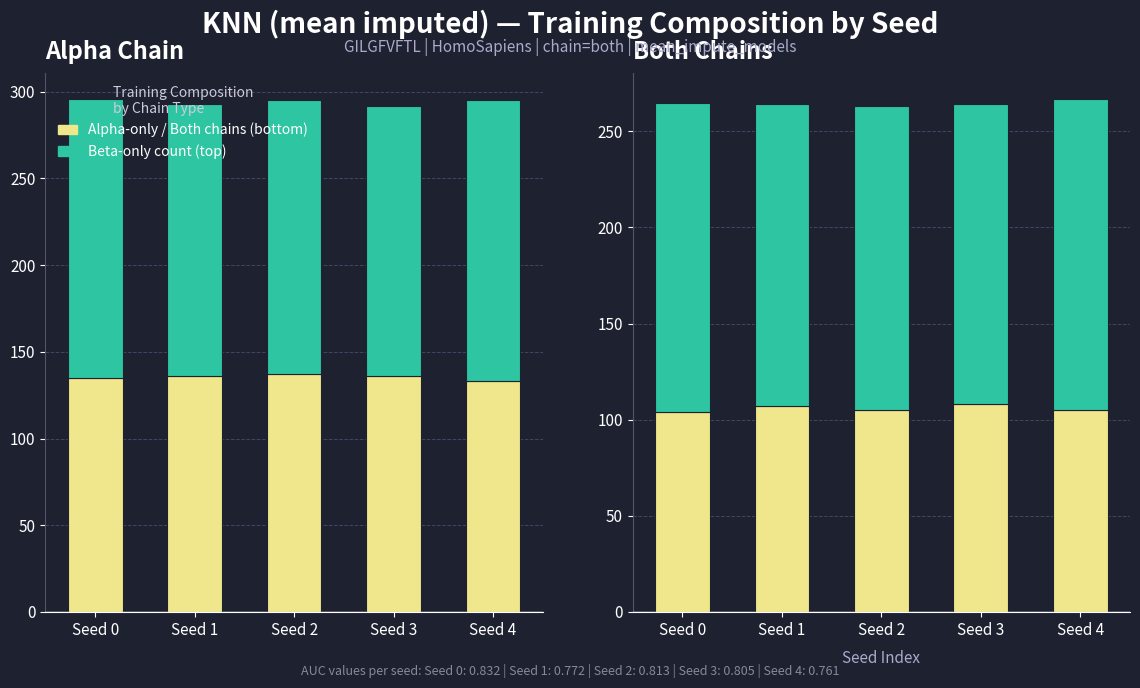

What is the difference between the second highest and second lowest values in the train_alpha_only / train_both series?

2